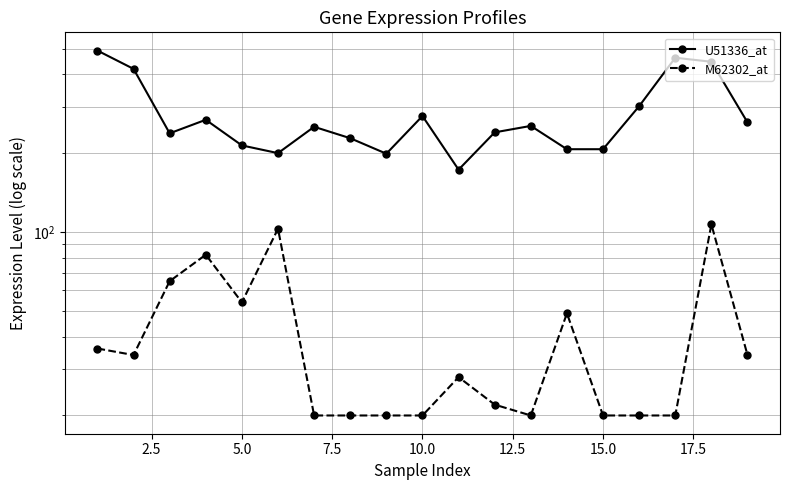

Between 7.5 and 12.5, which series saw the biggest shift?

U51336_at